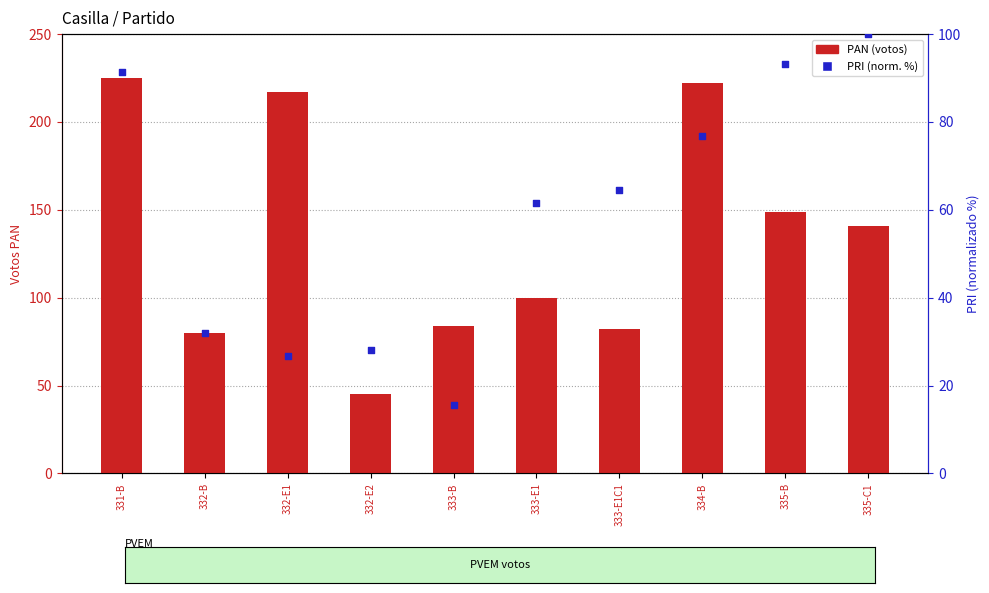

Which series has the largest Y range (max minus min)?

PAN